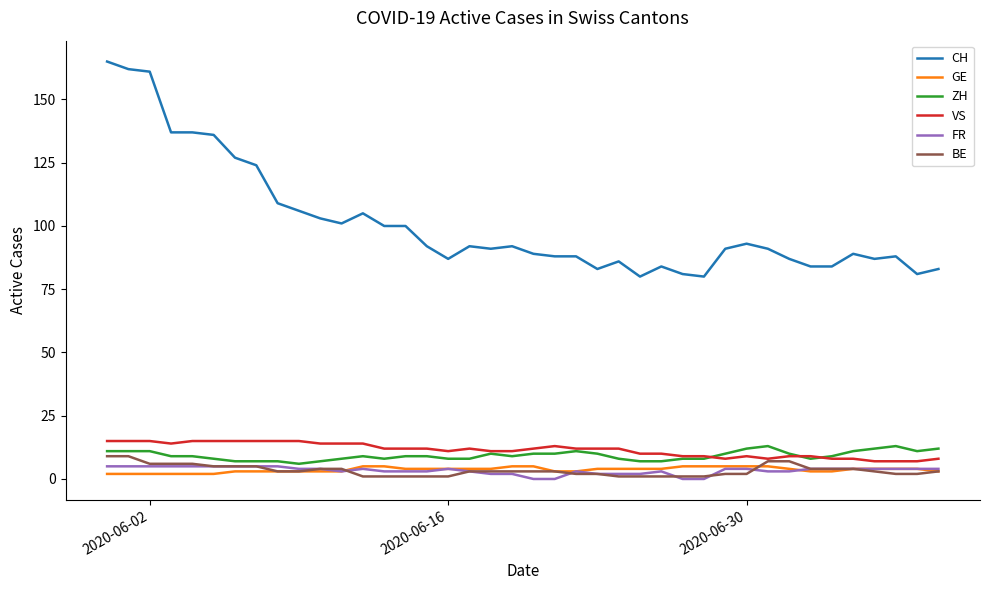

Which series has the largest total across all categories?

CH